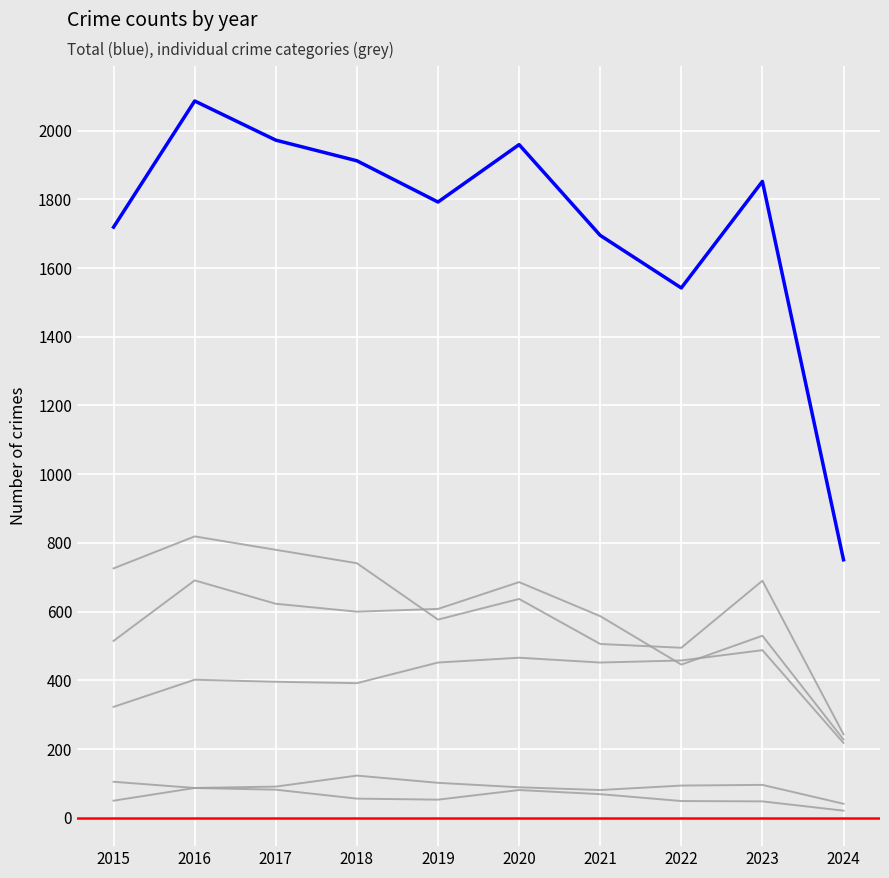

Which label corresponds to the largest value in the chart?

2016